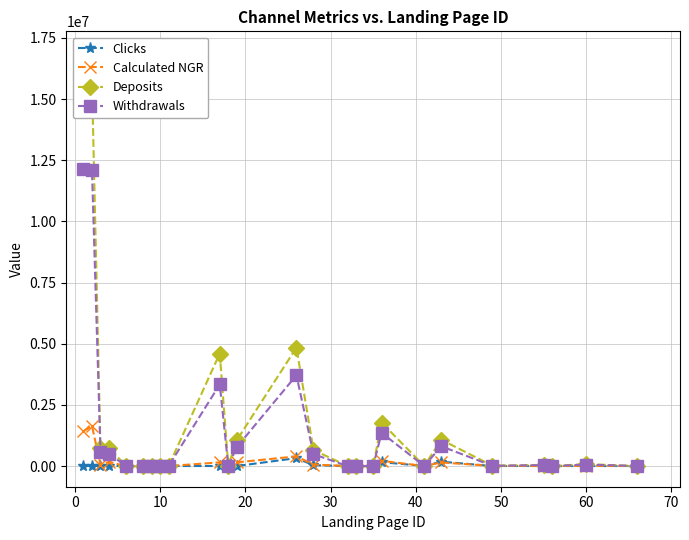

In Clicks, how many points are higher than both neighbors (excluding endpoints)?

8